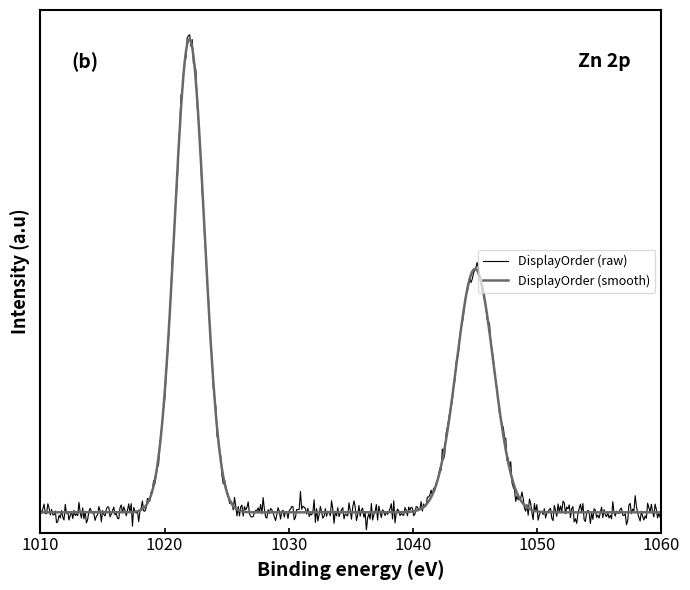

What are all the series names shown in the legend?

DisplayOrder (raw), DisplayOrder (smooth)